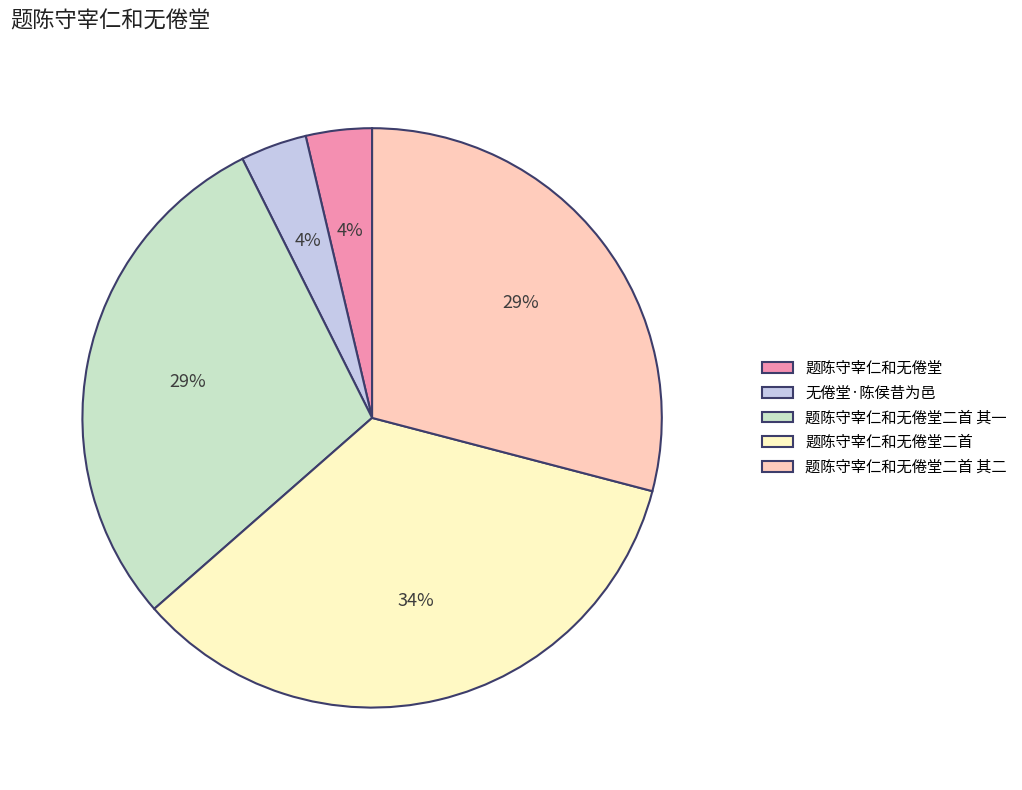

To the nearest percent, what percentage of the pie is 题陈守宰仁和无倦堂二首 其二?

29%